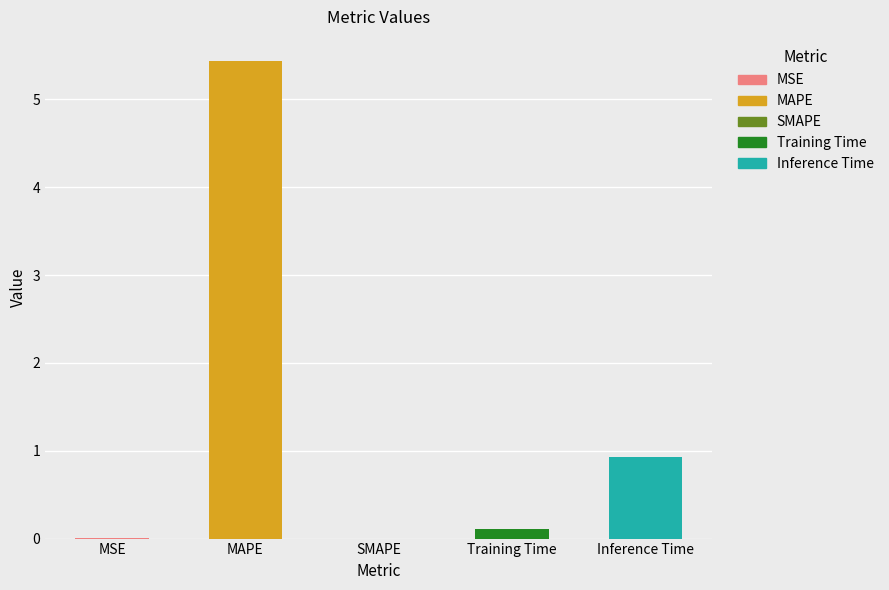

True or false: the data shows 0.3 at Inference Time.

False